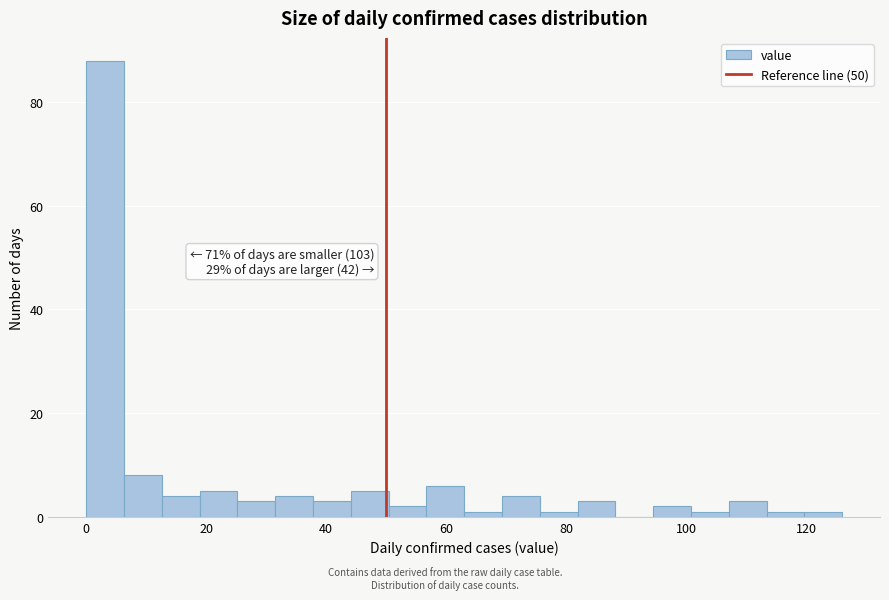

Around what value on the x-axis is the tallest bar? Give the approximate position of its centre, as read against the axis.

4